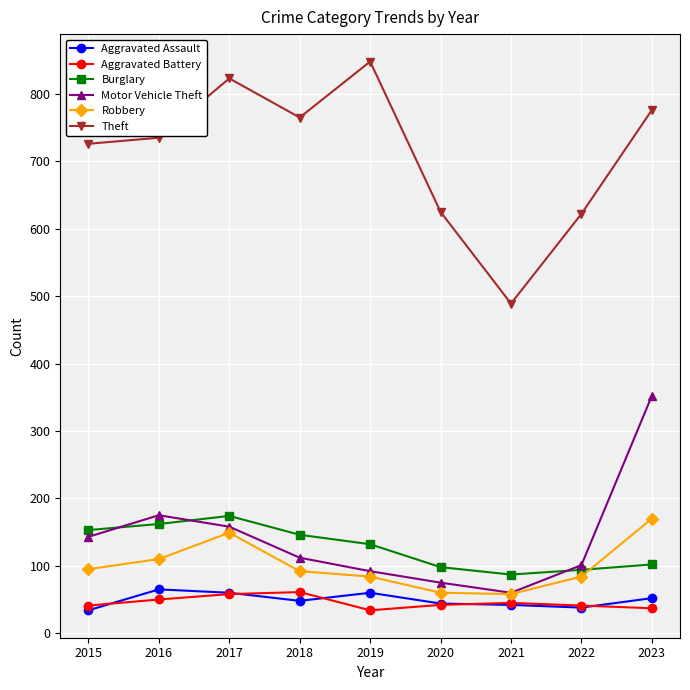

Which series has the widest spread of values?

Theft